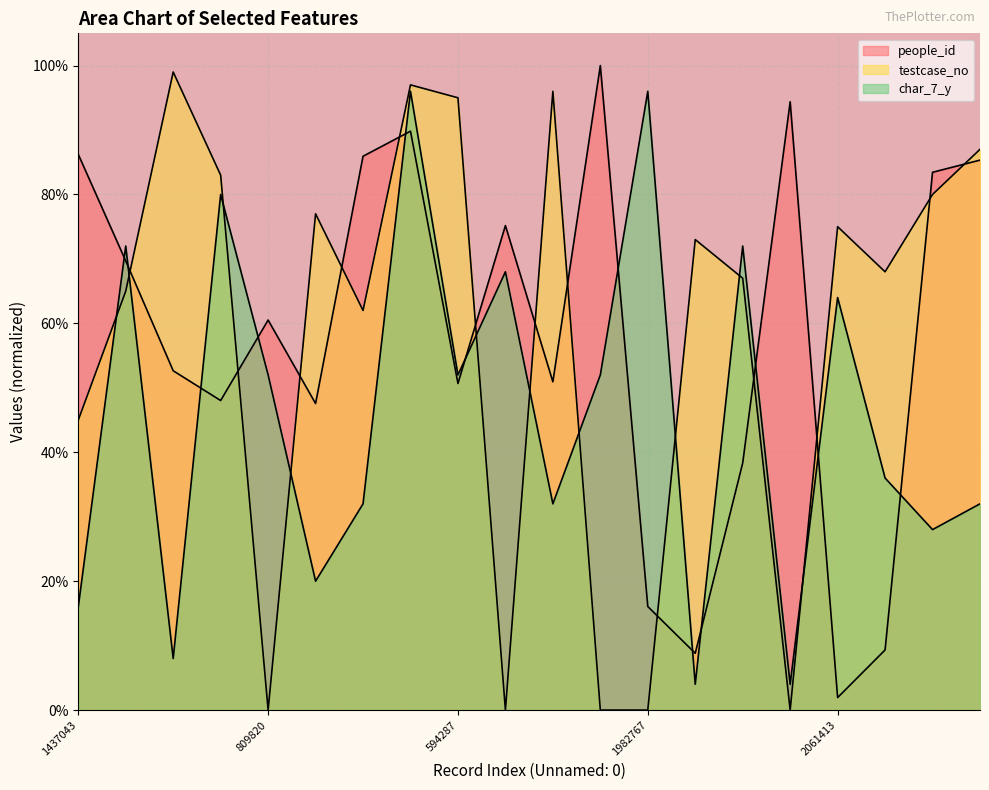

Rank the series by their maximum value, from highest to lowest.

people_id, testcase_no, char_7_y